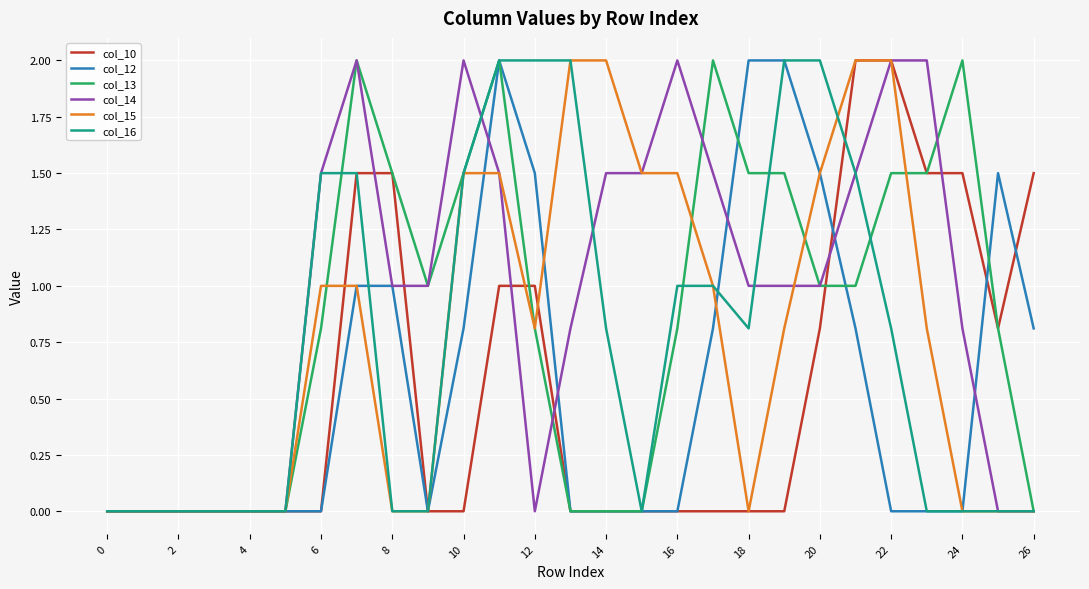

What is the maximum value shown in the chart?

2.0